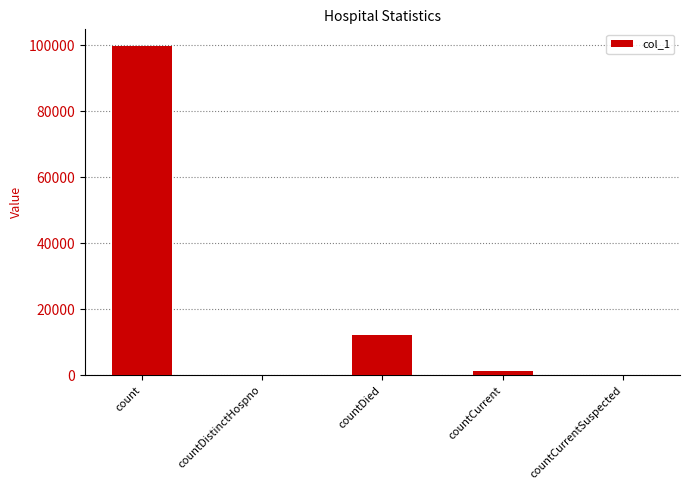

True or false: the data shows -68631 at countDistinctHospno.

False